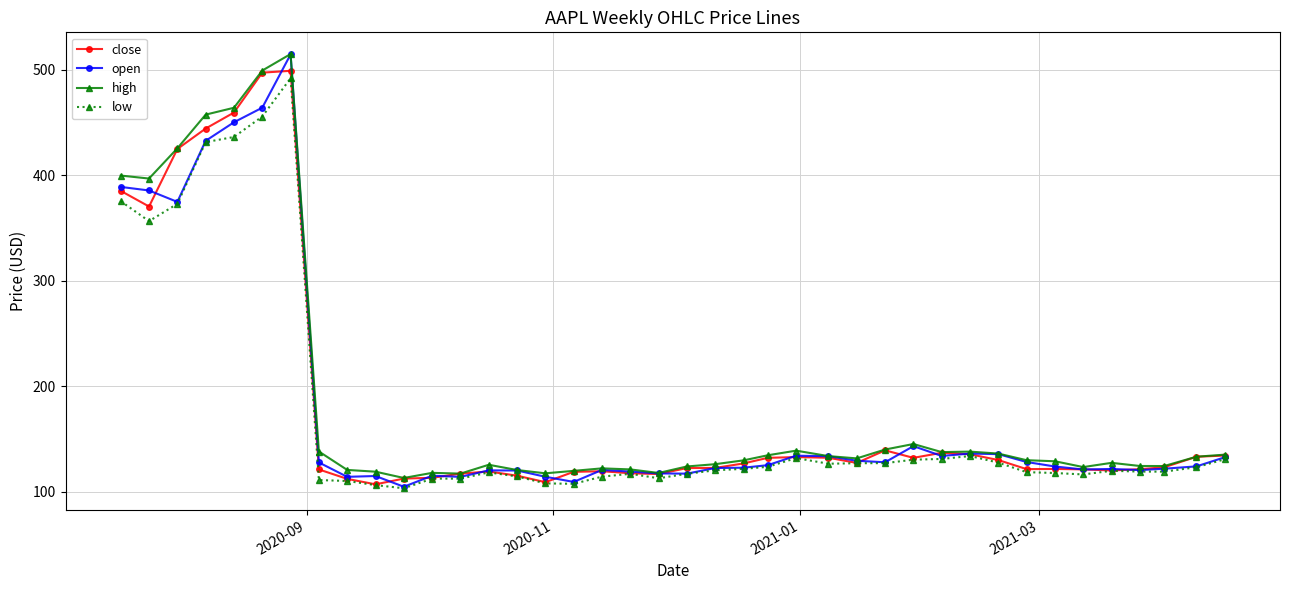

Which series has the largest range (max minus min)?

open